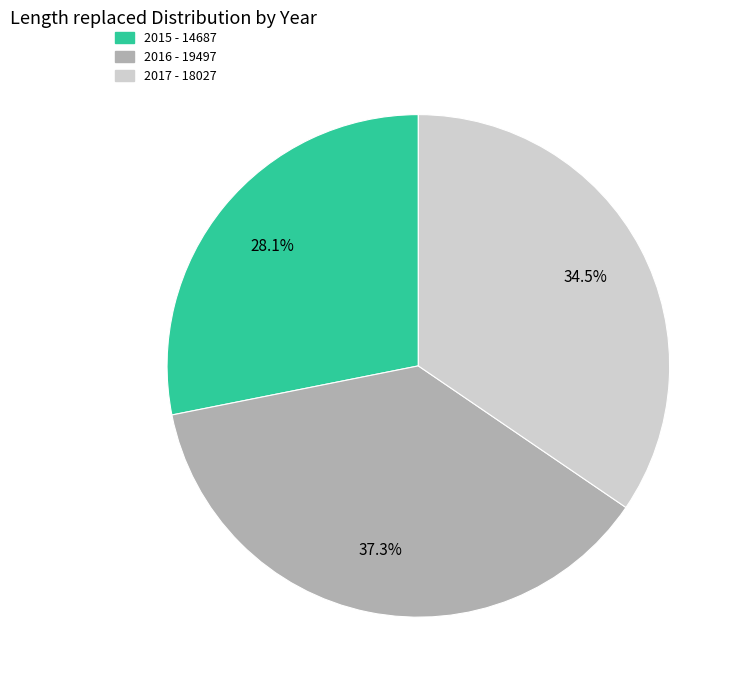

What is the ratio of the value at 2015 to the value at 2017?

0.8